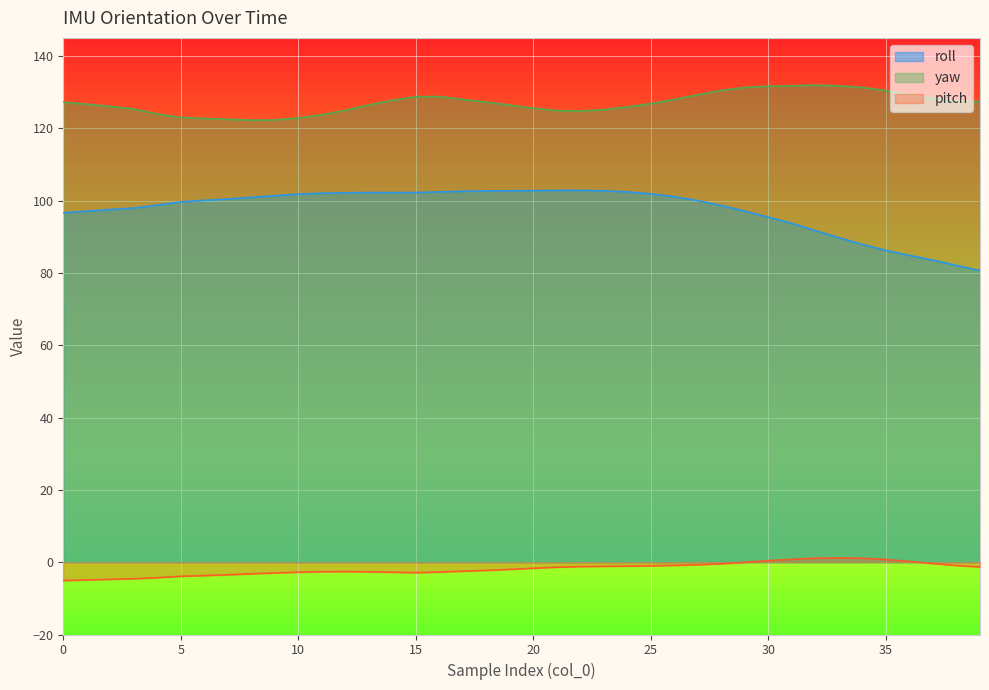

How many lines are shown in the chart?

3